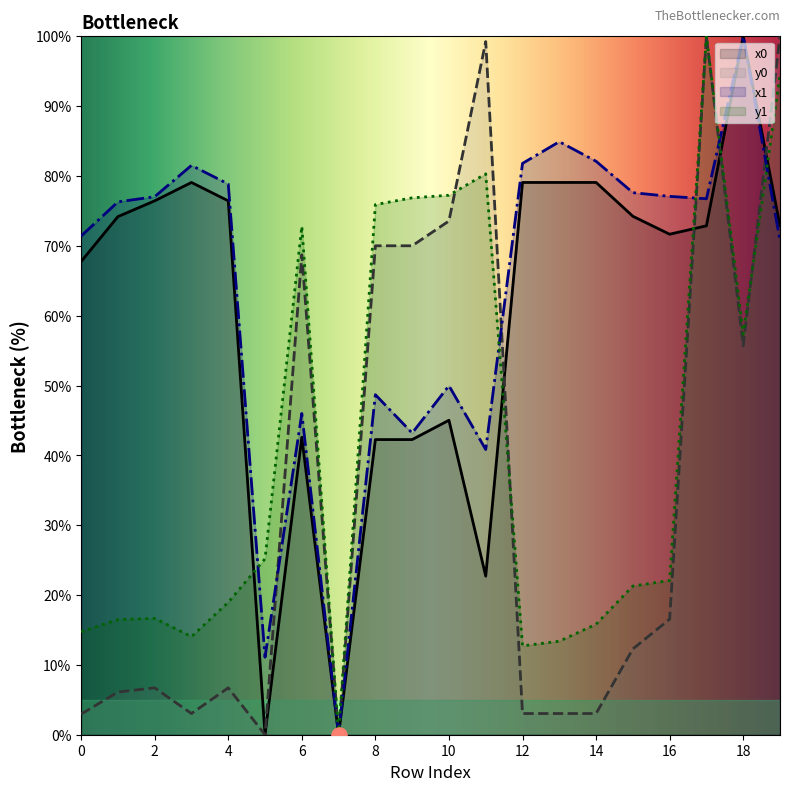

Which series contains the lowest Y value?

x0